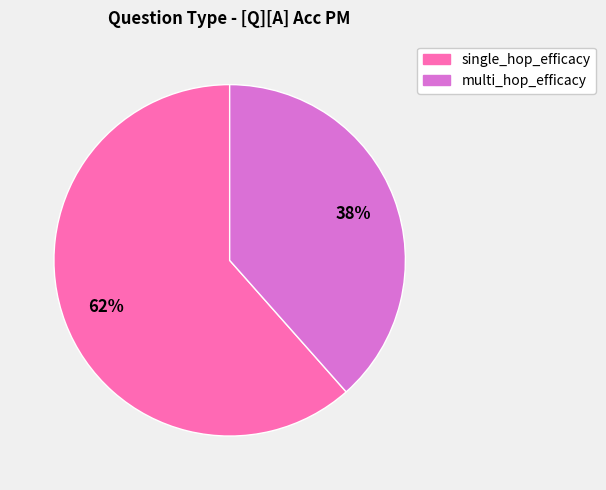

To the nearest percent, what is the combined percentage of single_hop_efficacy and multi_hop_efficacy?

100%